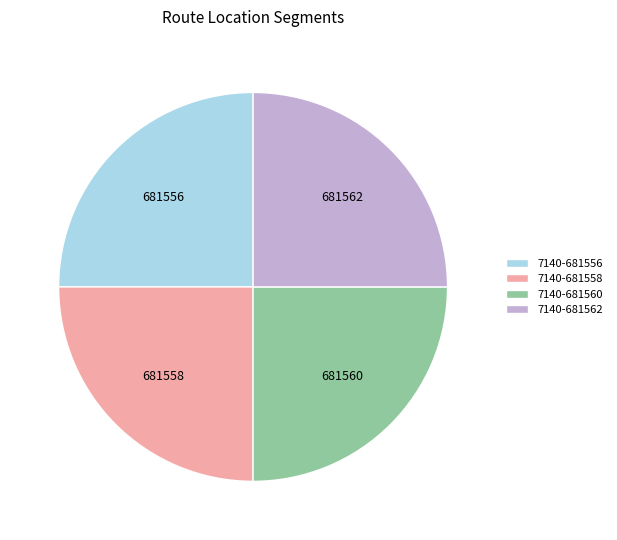

The 7140-681560 slice represents 14% of the pie. True or false?

False